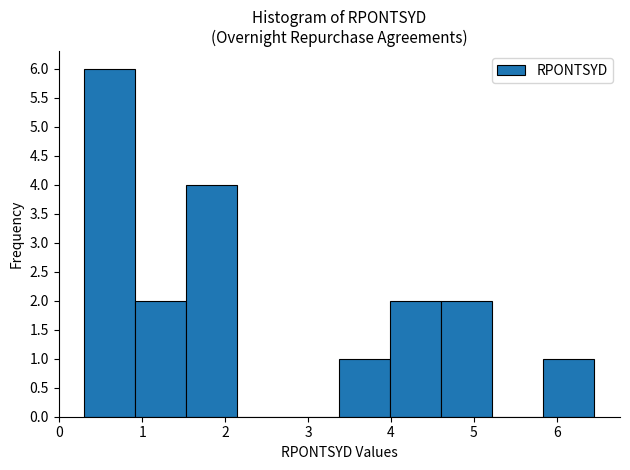

Reading left to right, transcribe this chart: for each bar, give the range it covers on the x-axis and its height. Neither the bar edges nor the heights are printed on the chart, so give them approximately, as read against the axes.

0.3 to 0.9: 6
0.9 to 1.5: 2
1.5 to 2.1: 4
2.1 to 2.8: 0
2.8 to 3.4: 0
3.4 to 4.0: 1
4.0 to 4.6: 2
4.6 to 5.2: 2
5.2 to 5.8: 0
5.8 to 6.5: 1